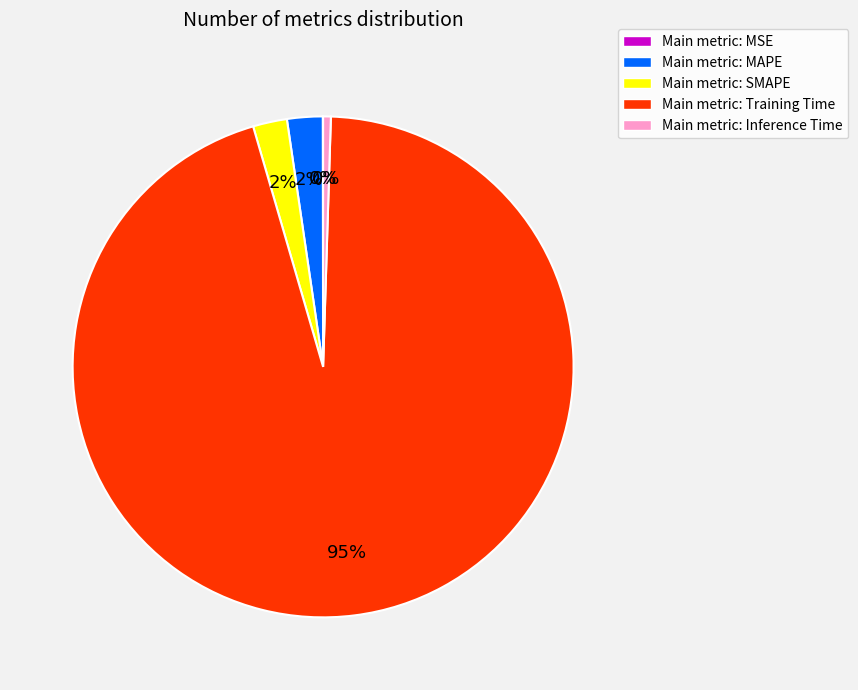

To the nearest percent, what is the average slice percentage?

20%